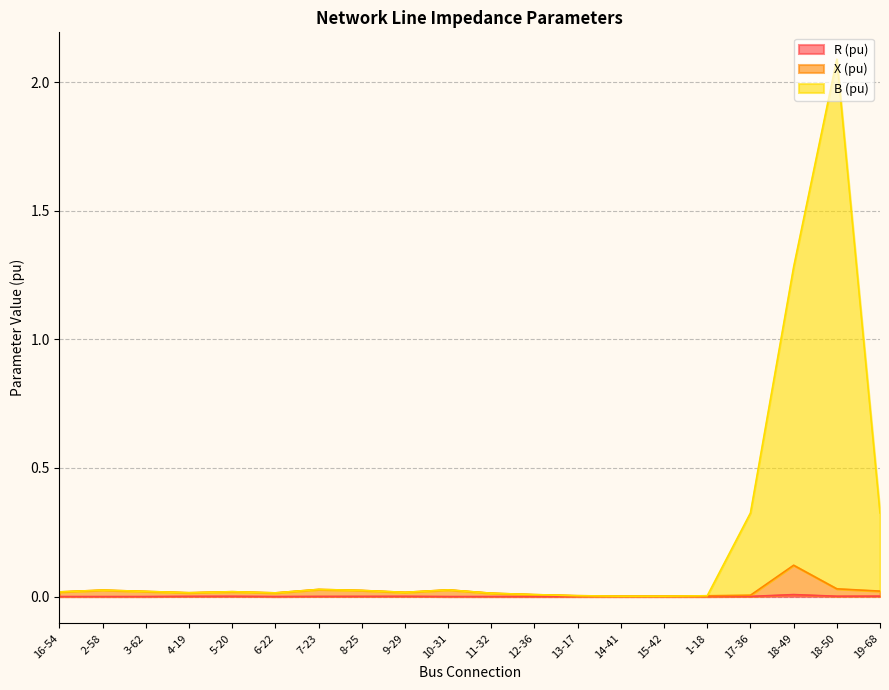

What is the difference between the maximum and minimum values in the X (pu) series?

0.1